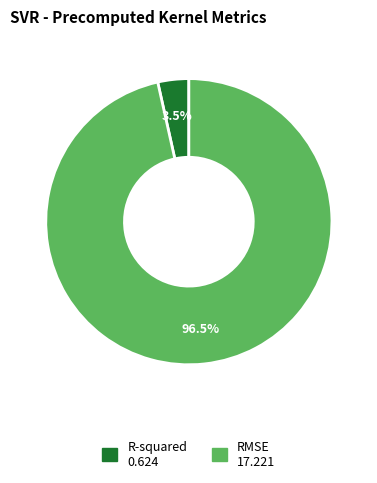

What percentage do R-squared and RMSE together represent?

100.0%